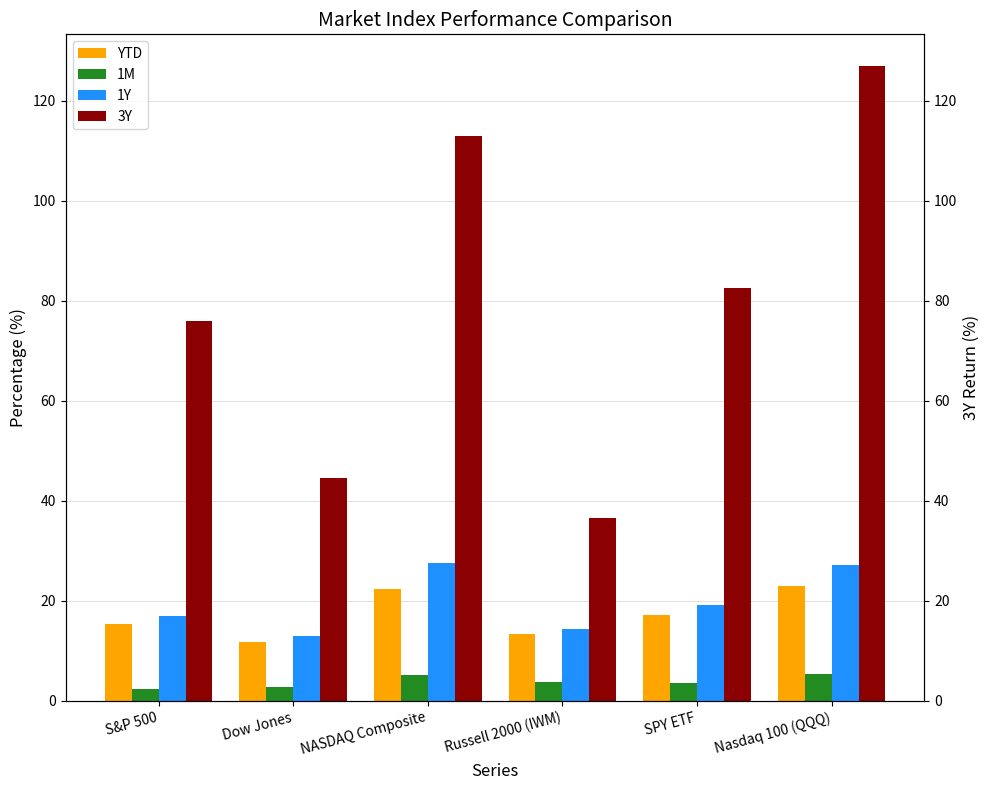

What is the maximum value for YTD?

23.0